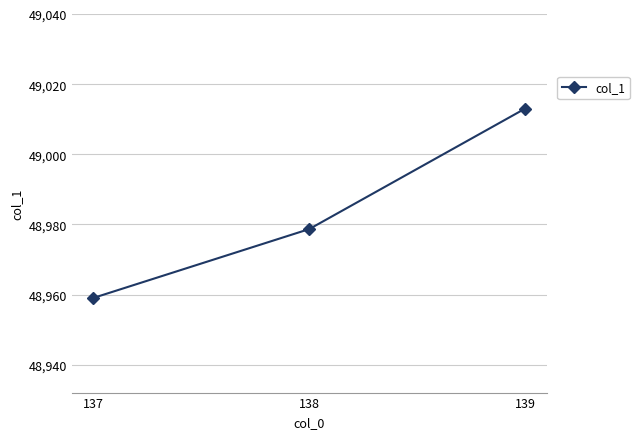

List the labels in order of value, largest first.

139, 138, 137